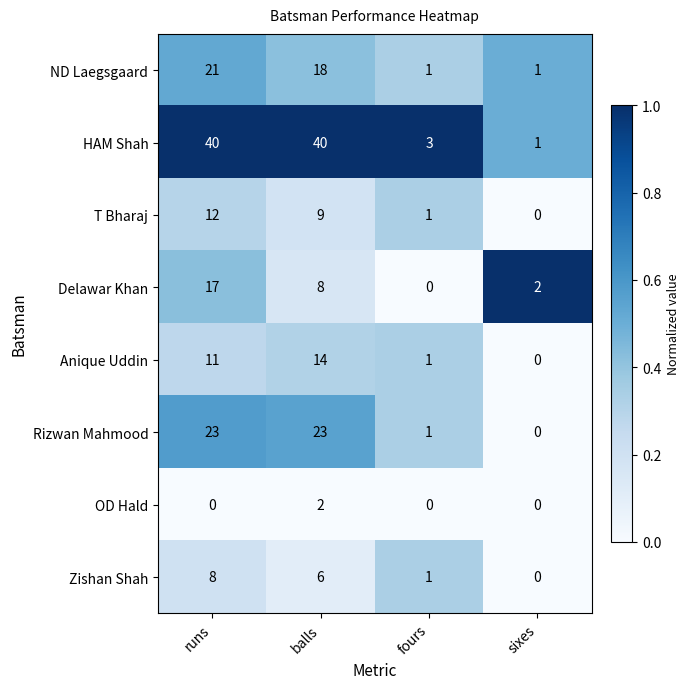

At which category is the sum across all series the highest?

runs